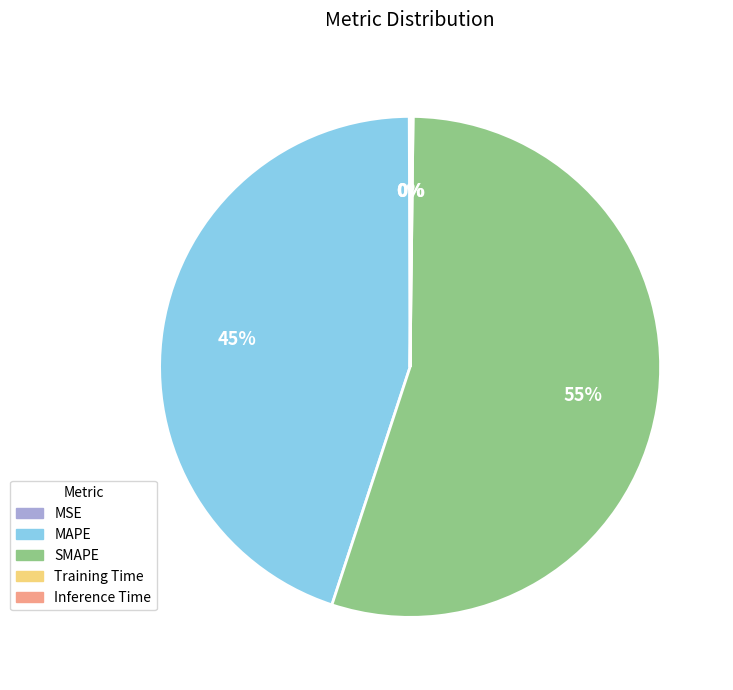

Does any single category account for the majority?

Yes